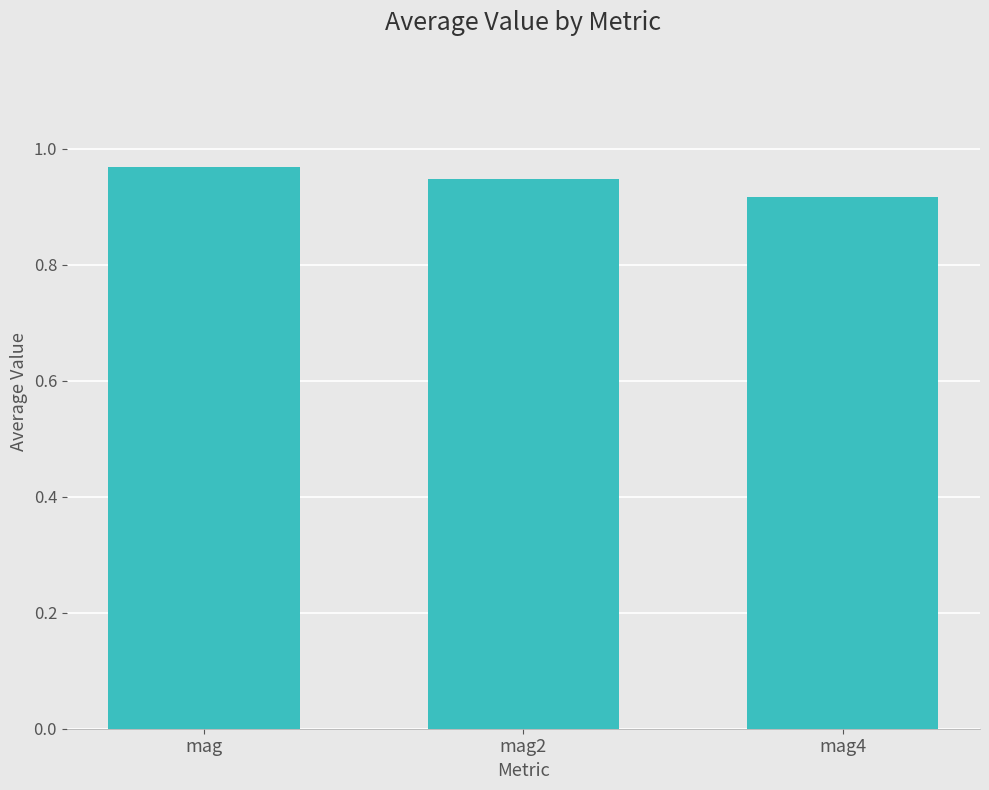

Rank the categories by value from lowest to highest.

mag4, mag2, mag